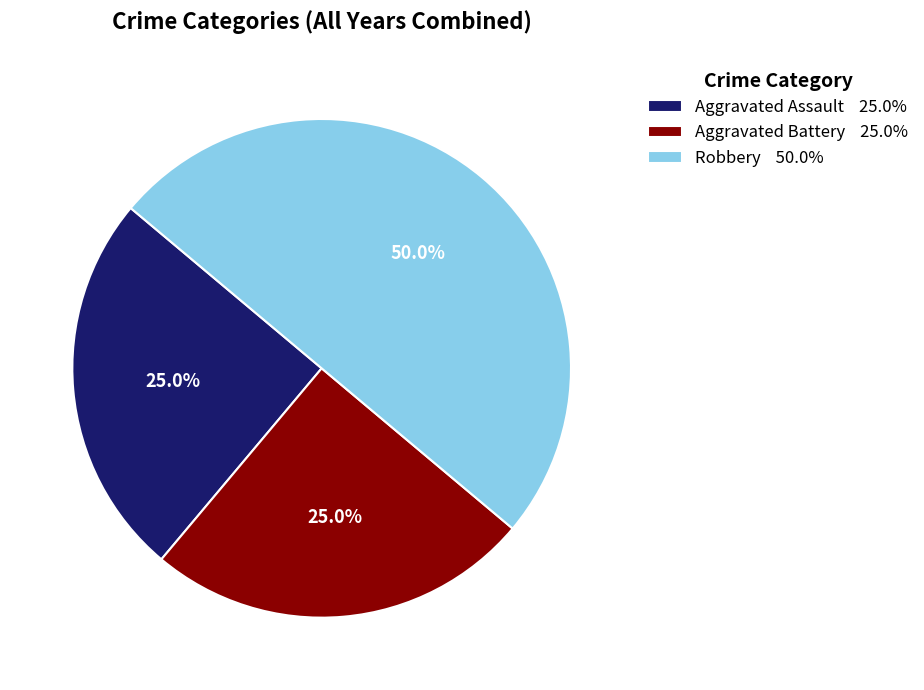

The Aggravated Battery slice represents 25% of the pie. True or false?

True